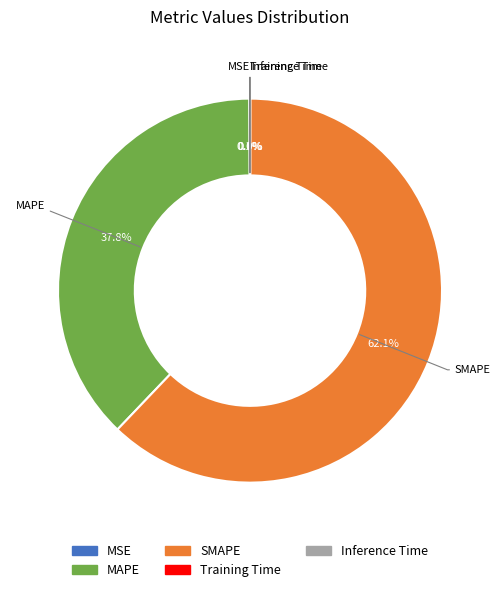

What portion of the pie excludes MAPE?

62.2%